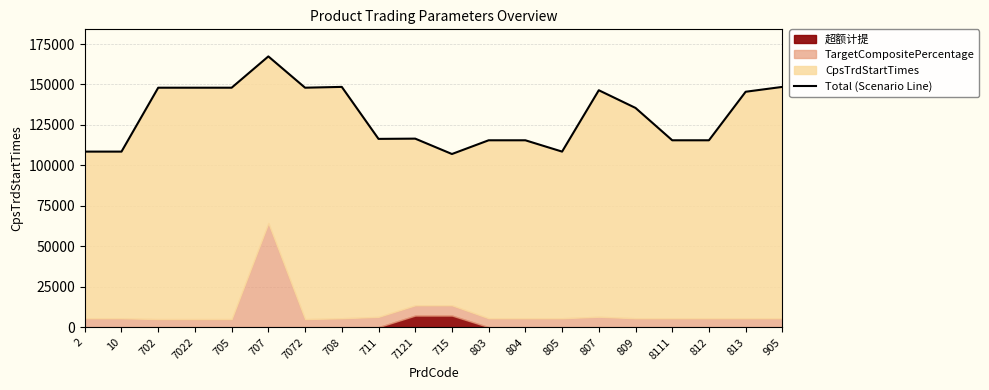

Rank the categories by value from lowest to highest.

715, 2, 10, 805, 803, 804, 8111, 812, 711, 7121, 809, 813, 807, 702, 7022, 705, 7072, 708, 905, 707